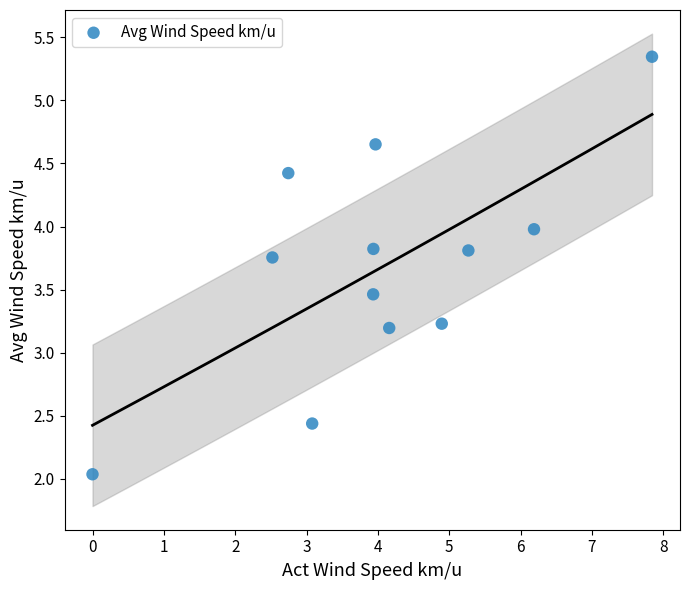

What is the range of X values (max minus min)?

7.8